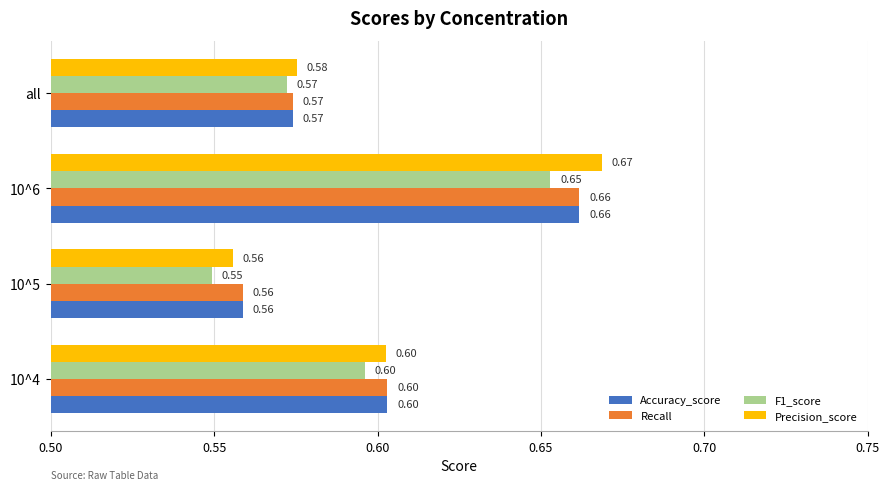

How many Accuracy_score values are between 0 and 1?

4